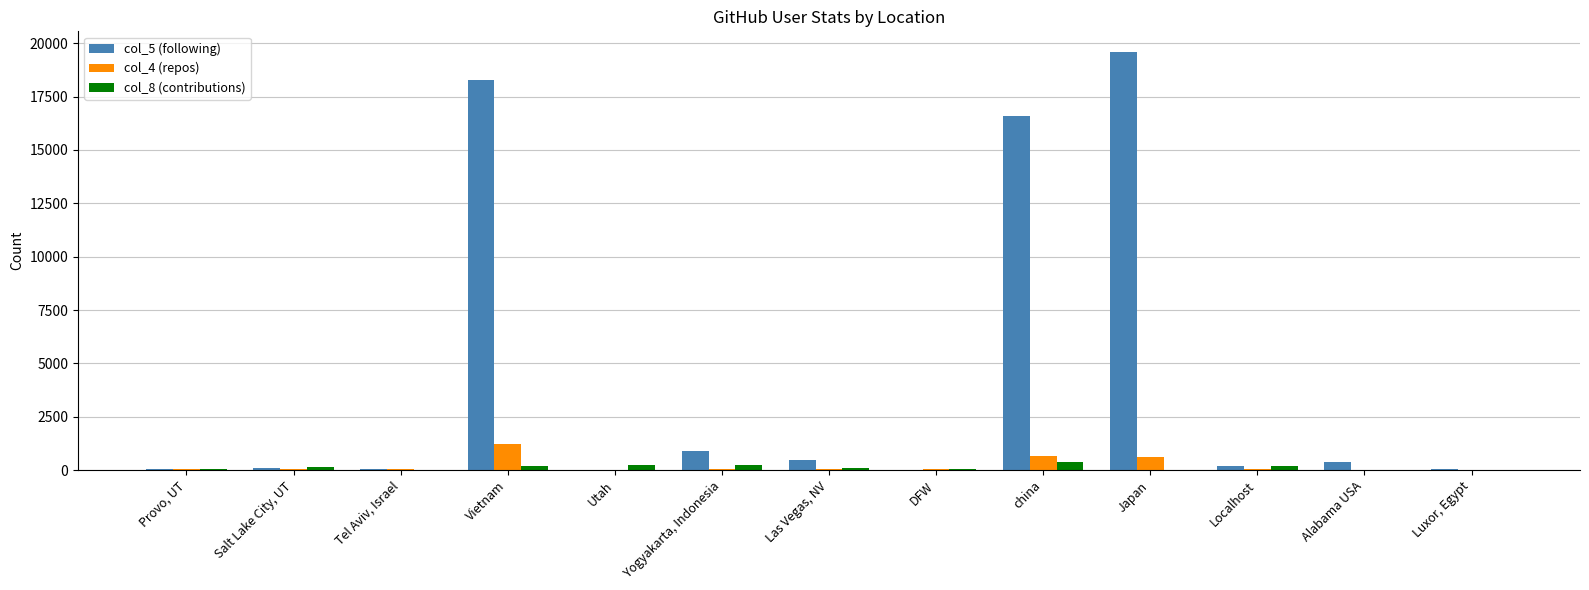

Are the bars horizontal?

No